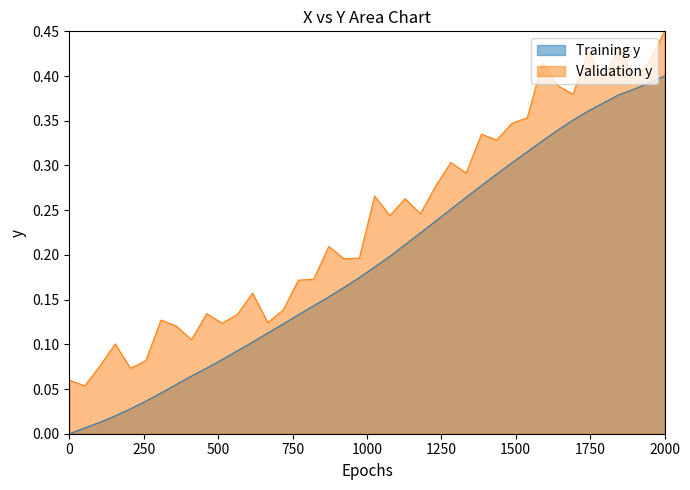

True or false: Training y and Validation y intersect in this chart.

False